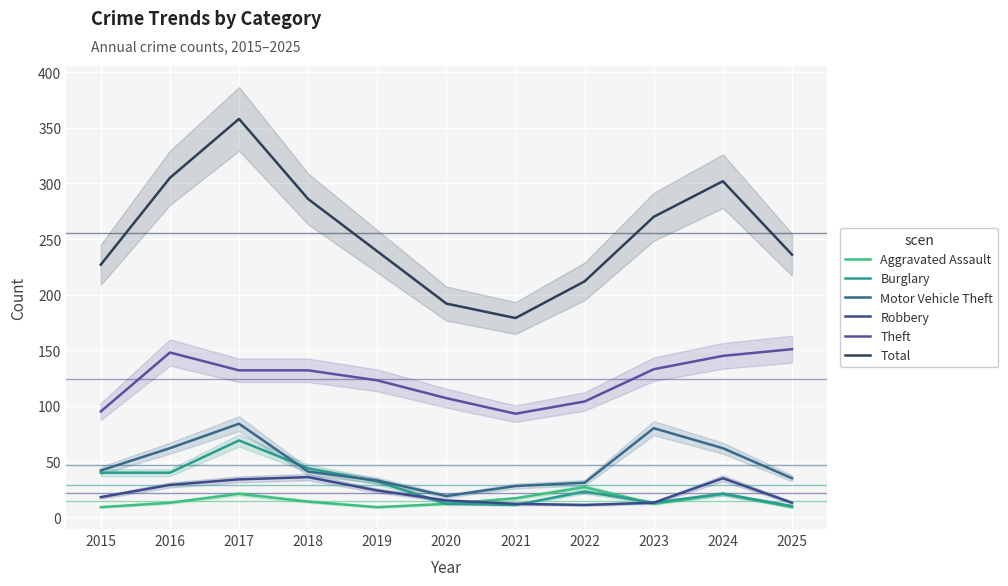

What value does the Aggravated Assault series have at 2019, to the nearest 5?

10